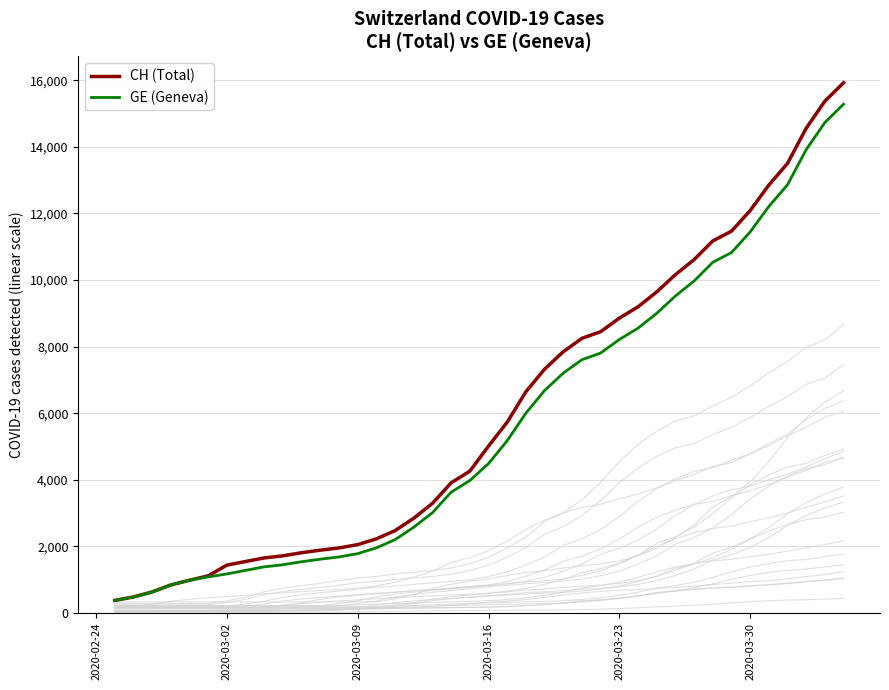

What is the difference between the maximum and second lowest values in the GE (Geneva) series?

14805